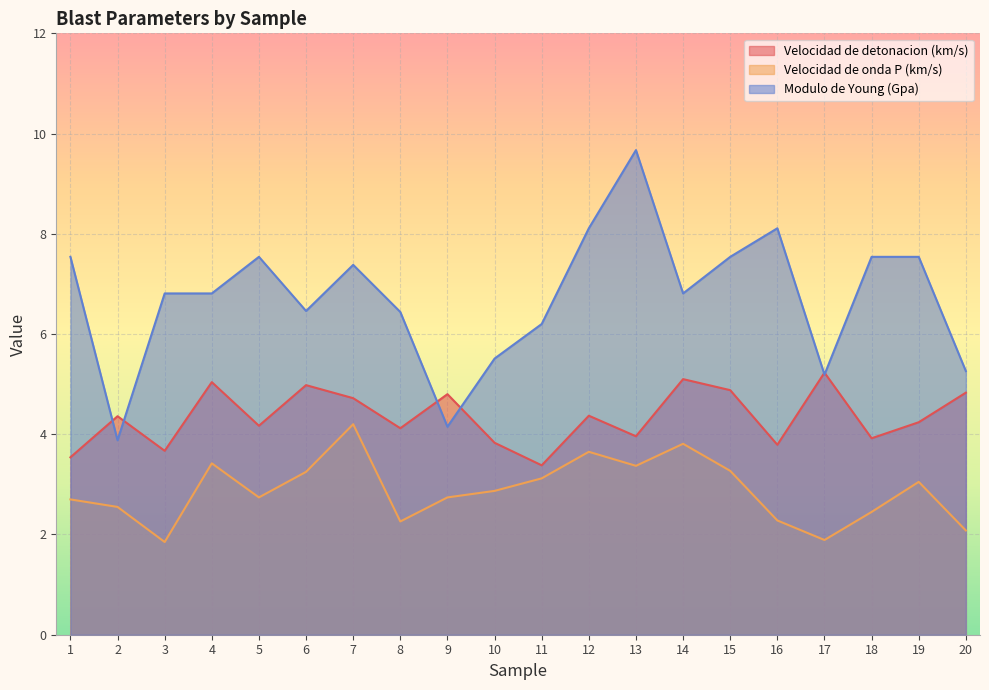

Between 5 and 10, which is larger?

5